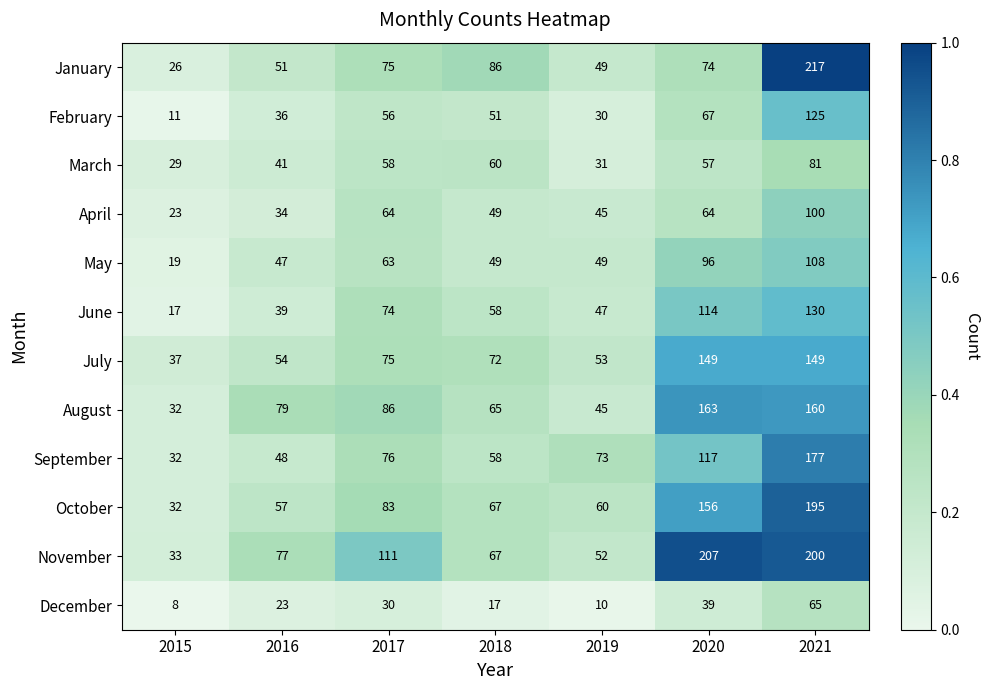

What is the maximum value shown in the chart?

217